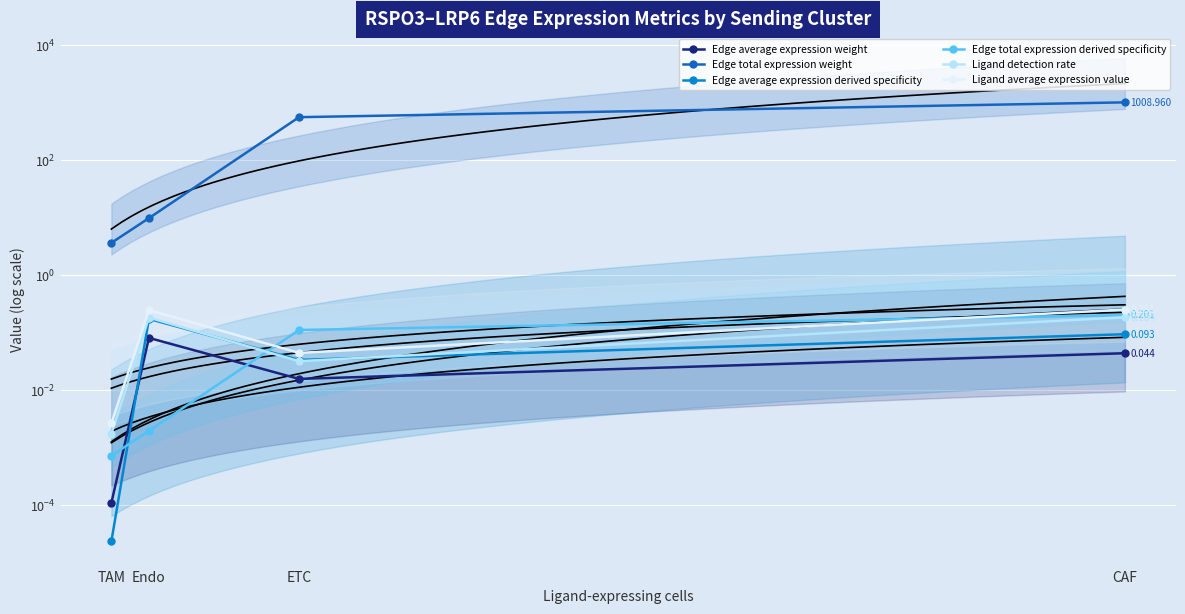

Which series has the largest total across all categories?

Edge total expression weight